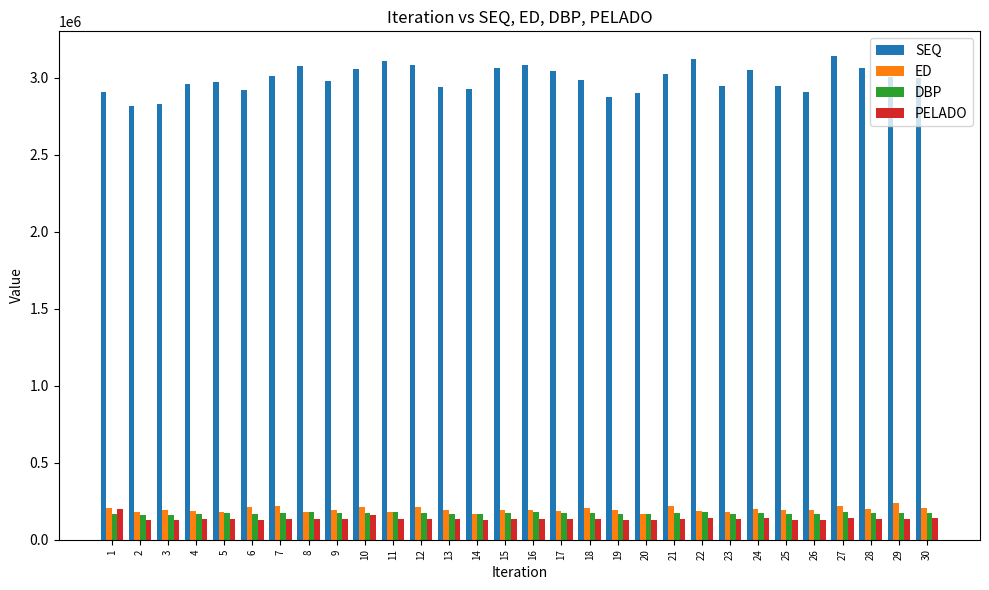

What is the smallest value displayed?

126689.3